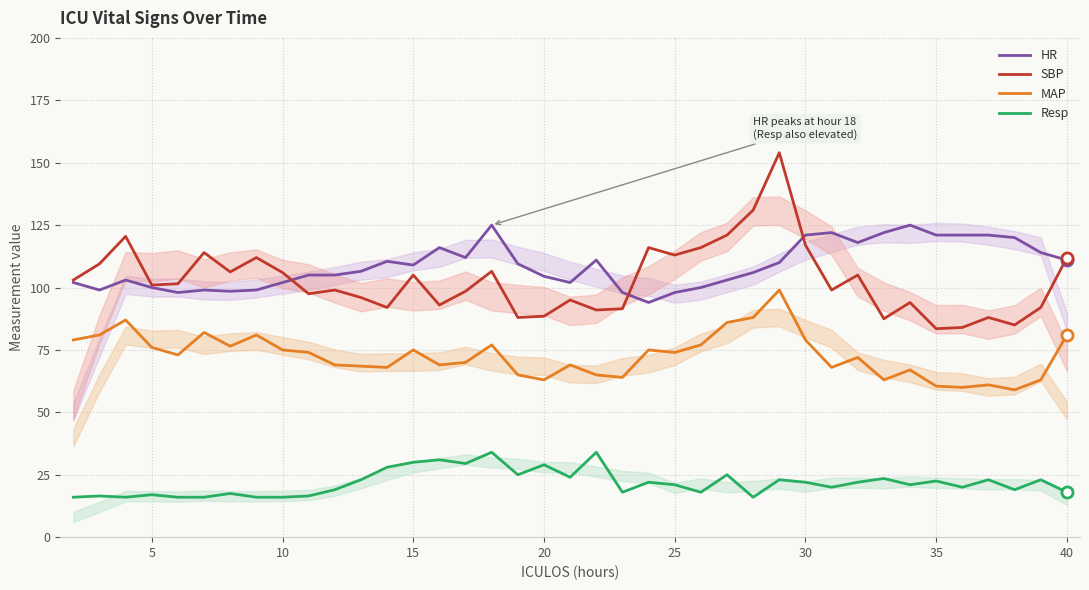

How many lines are shown in the chart?

4